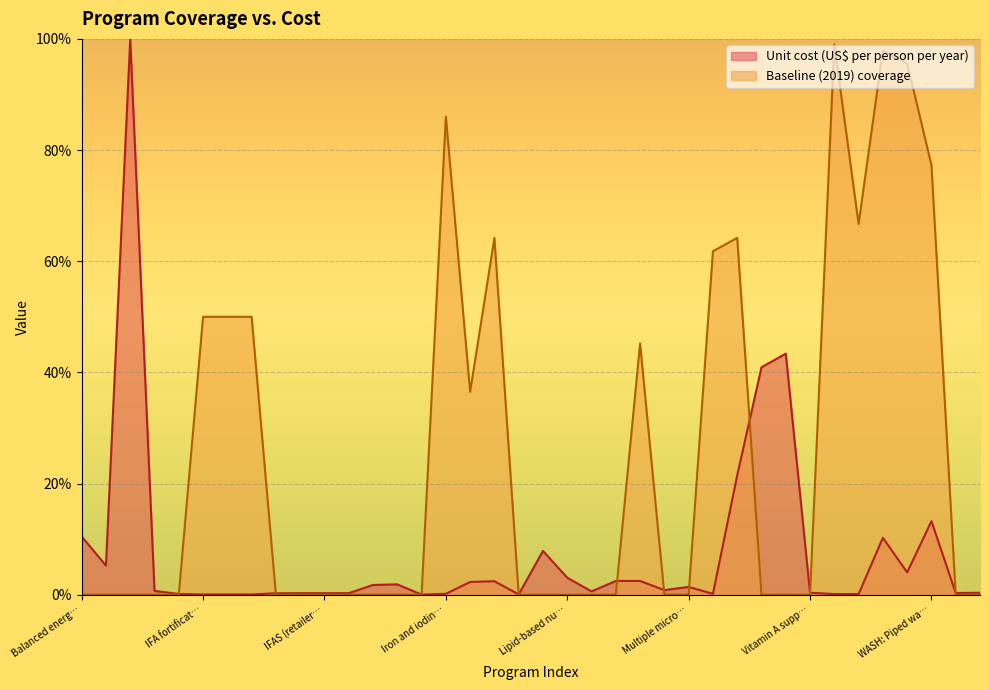

Which category has the highest value across all series?

Cash transfers